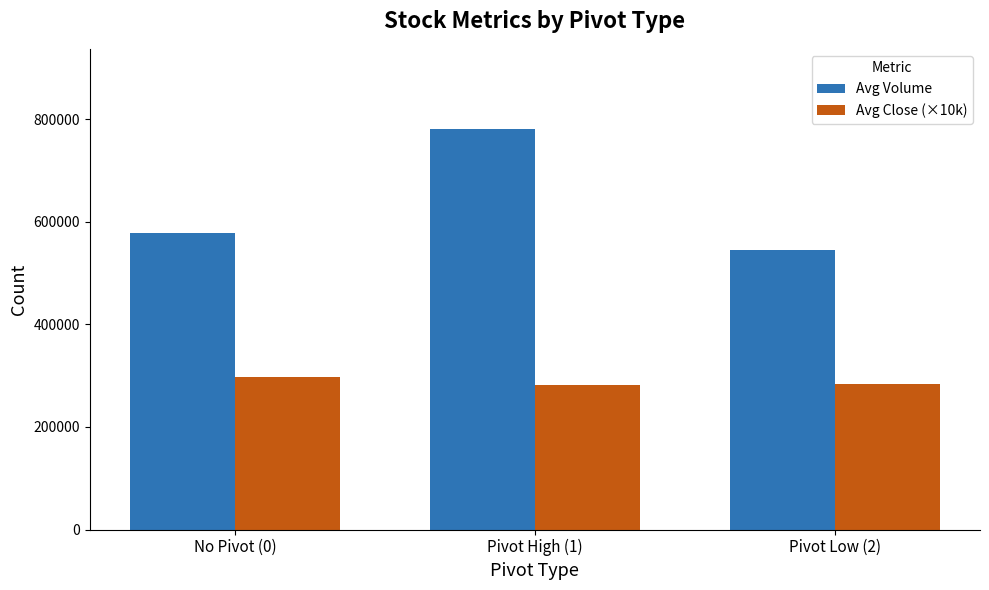

The value of Avg Volume at No Pivot (0) is 578627.6. True or false?

True